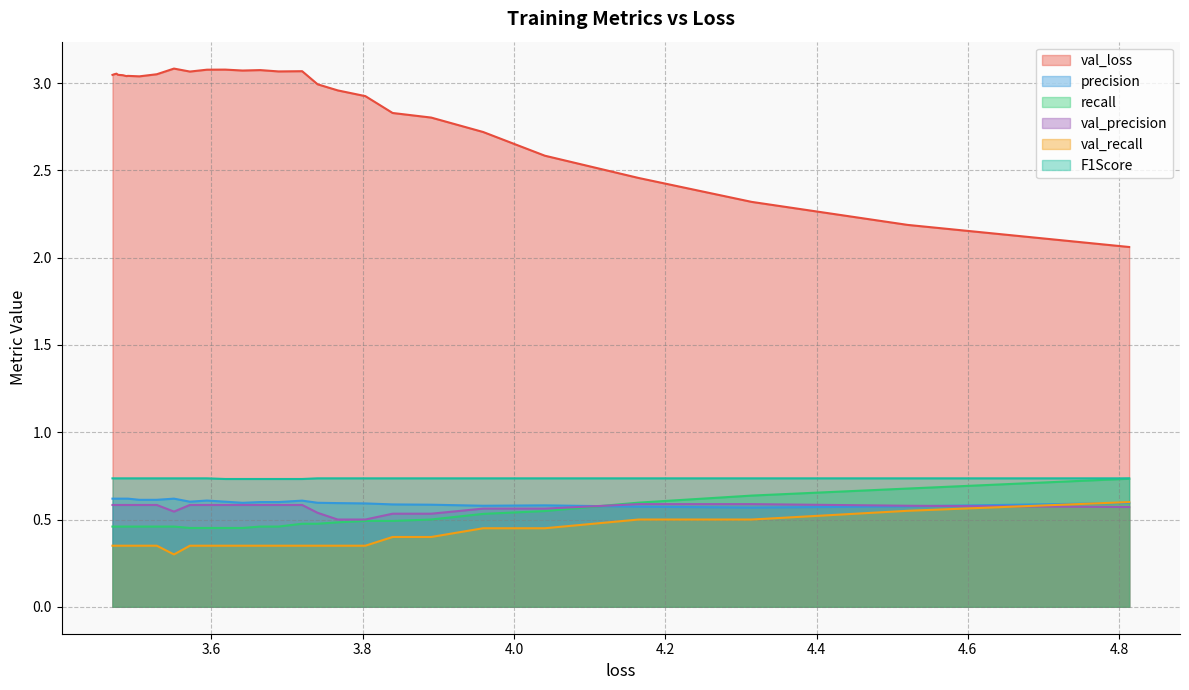

True or false: F1Score and recall intersect in this chart.

False